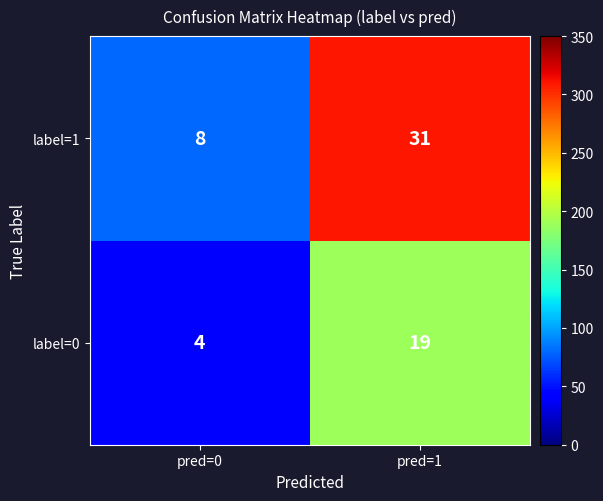

What is the difference between the maximum and minimum values in the label=1 series?

23